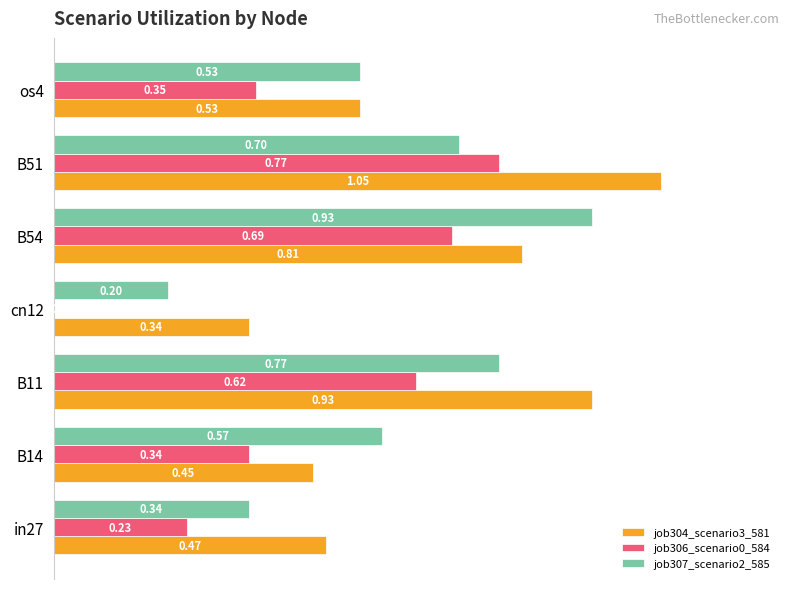

What is the sum of all job304_scenario3_581 values?

4.6